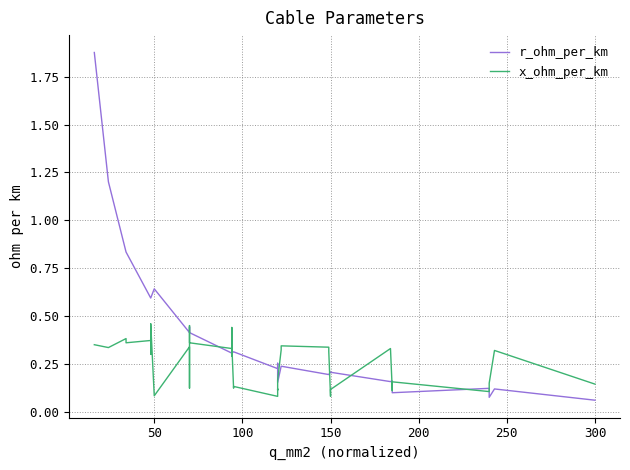

How many distinct data groups are displayed?

2